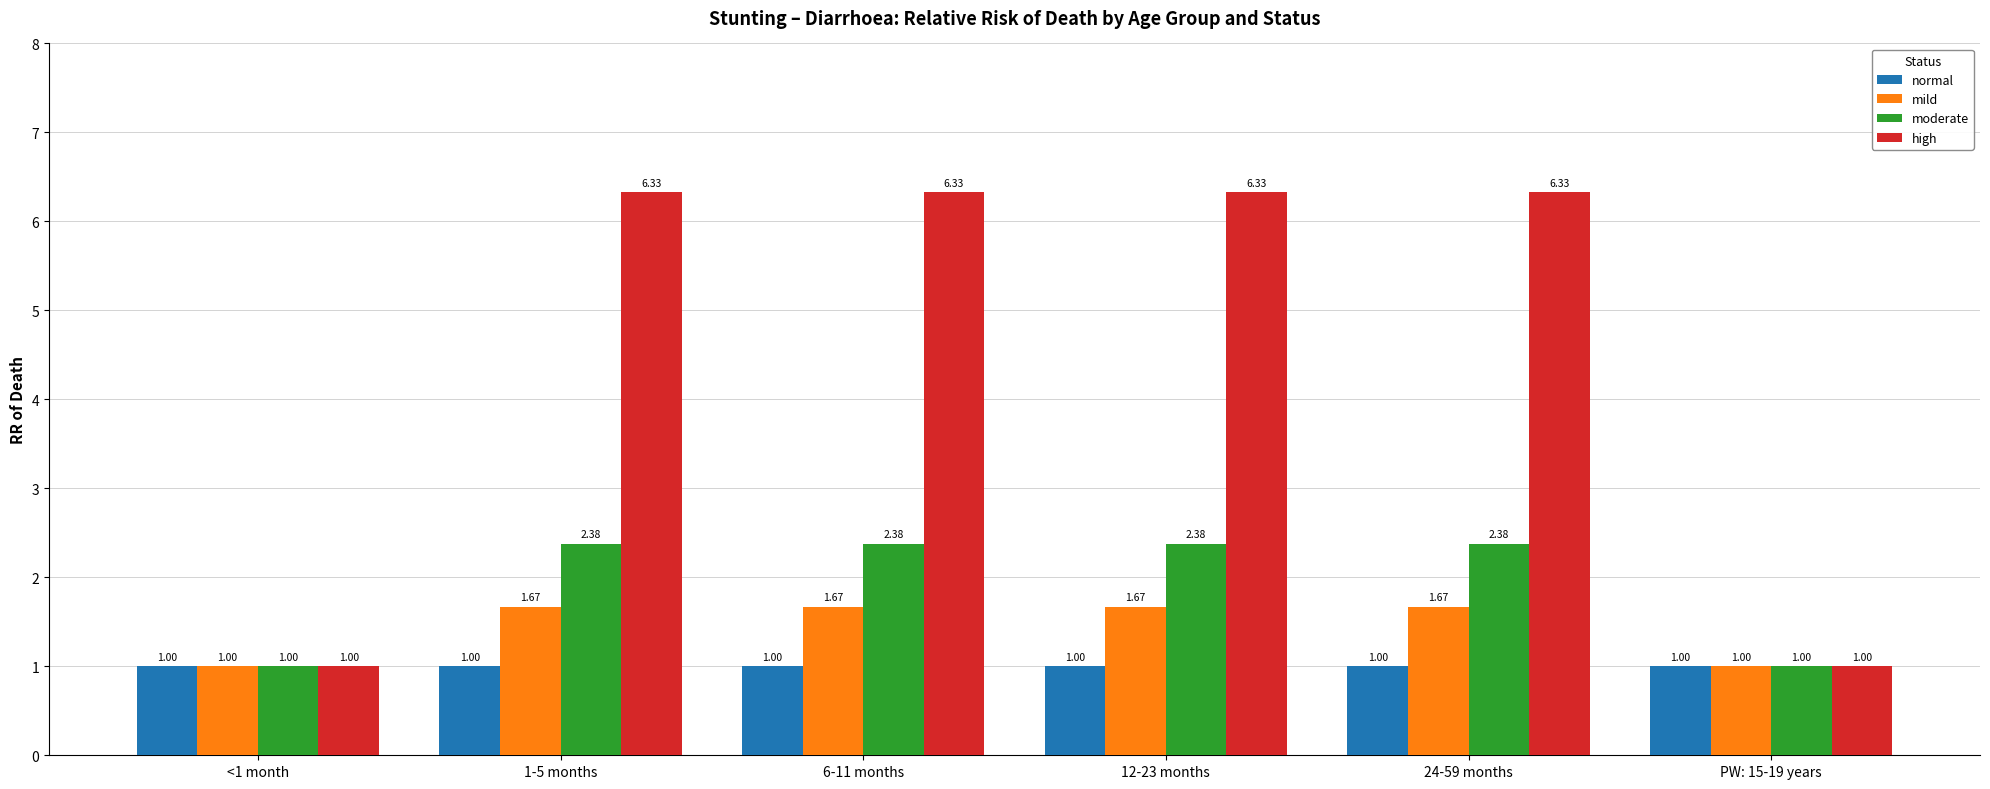

Count the moderate values in the range 1 to 2.

2